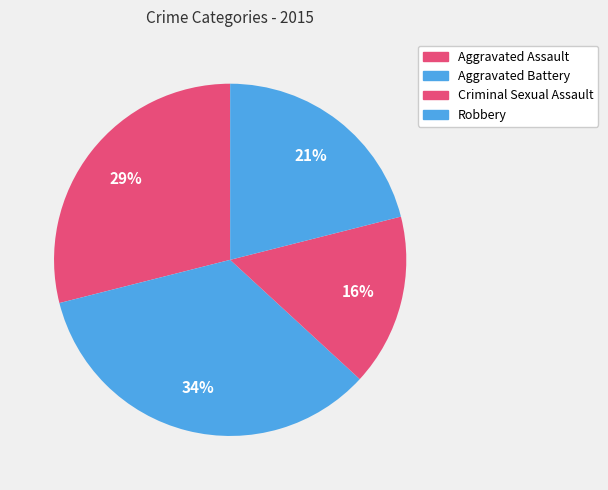

To the nearest percent, what is the difference between the Robbery and Aggravated Assault slice percentages?

8%